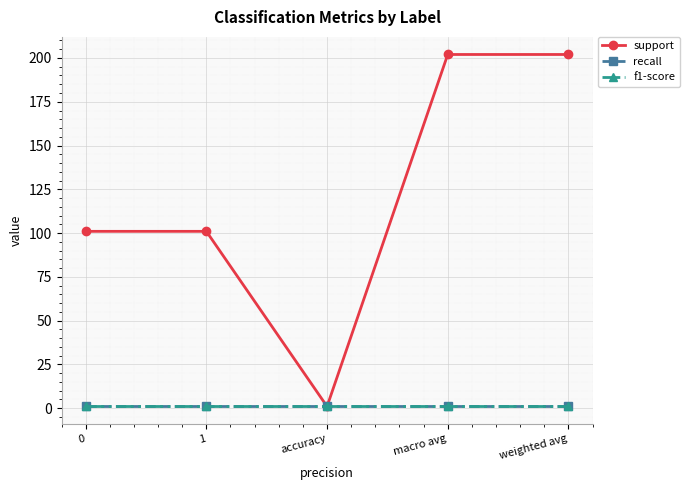

Does the chart have visible grid lines?

Yes